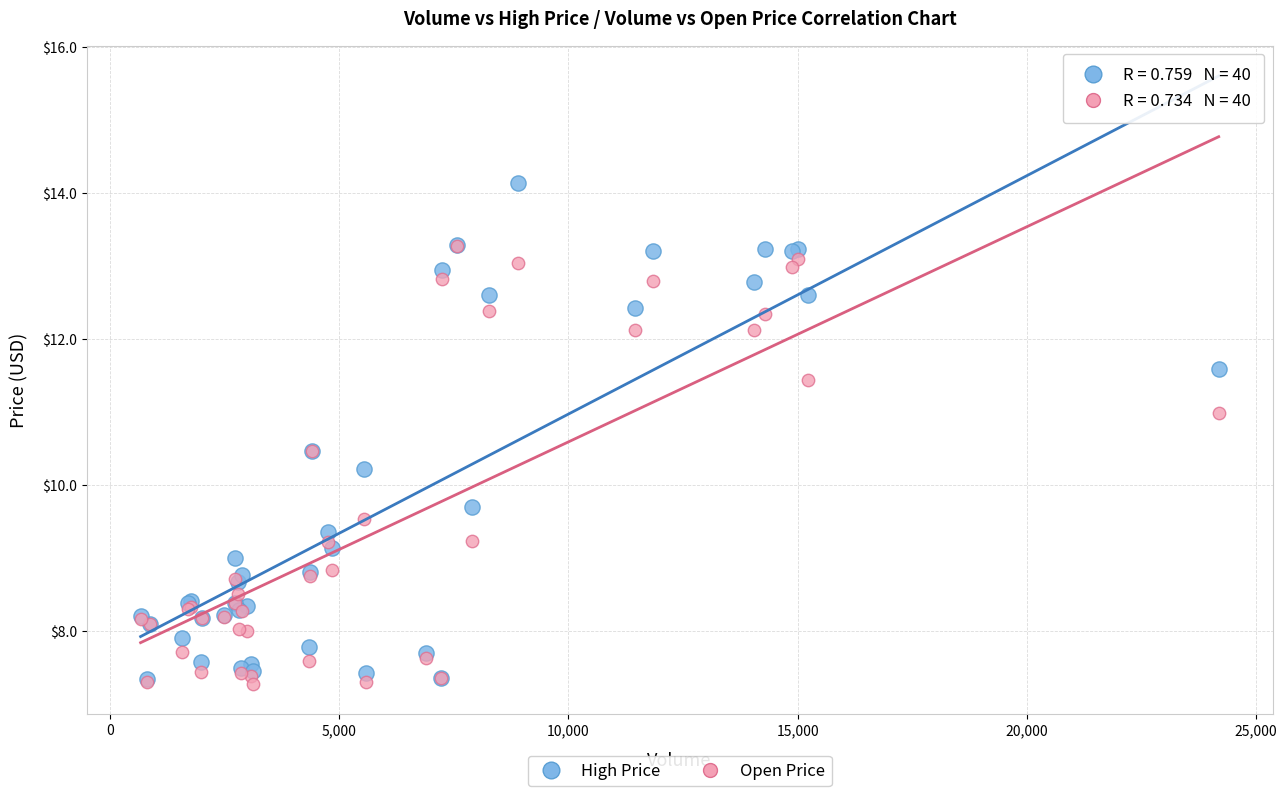

Which series reaches the maximum Y coordinate?

High Price